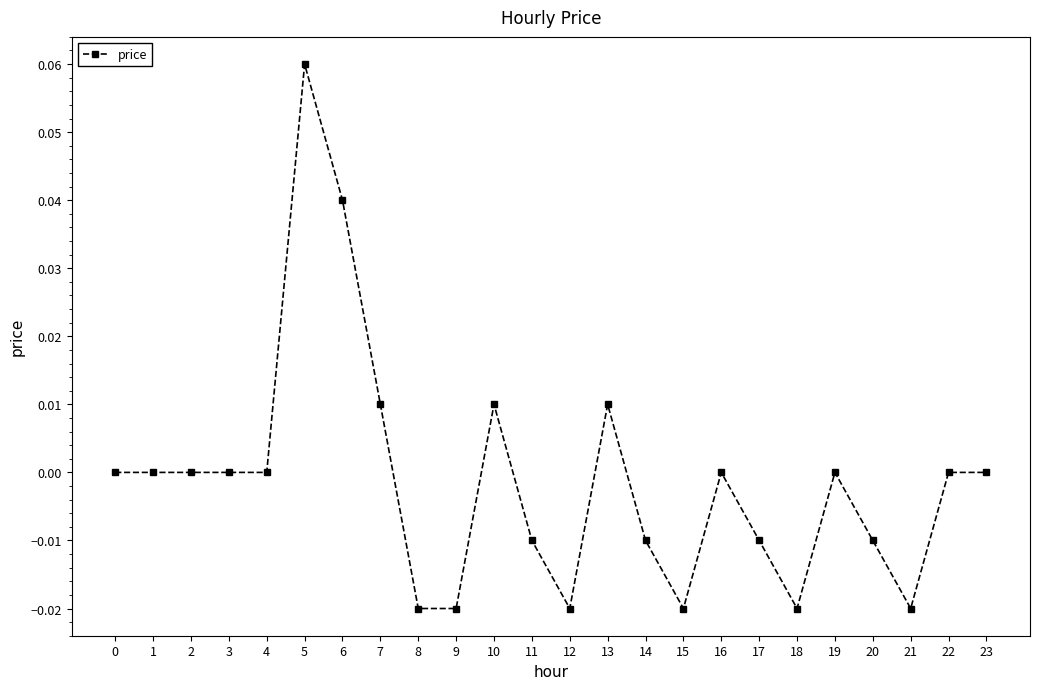

How many distinct data groups are displayed?

1